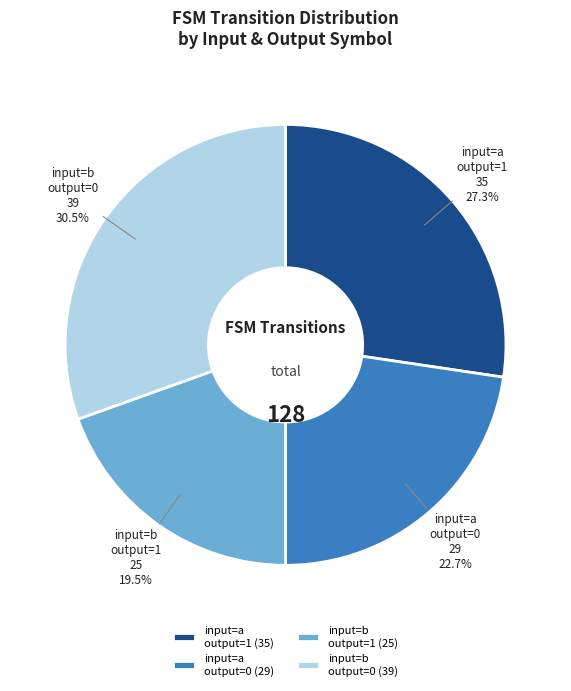

What is the total percentage of input=a output=0 and input=a output=1?

50.0%